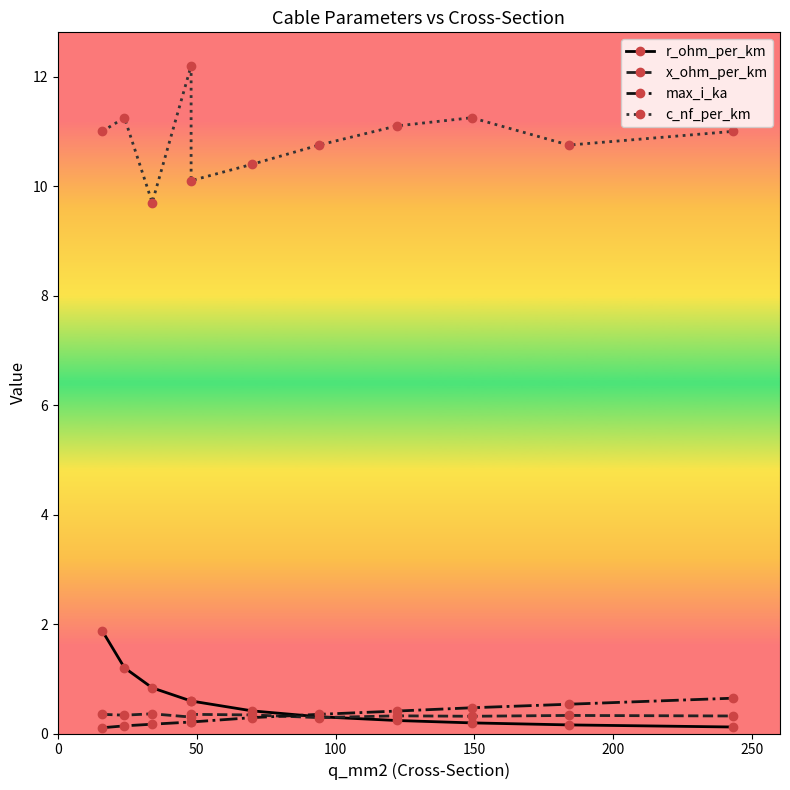

Is the value of x_ohm_per_km at 300 greater than the value of c_nf_per_km at 8?

No